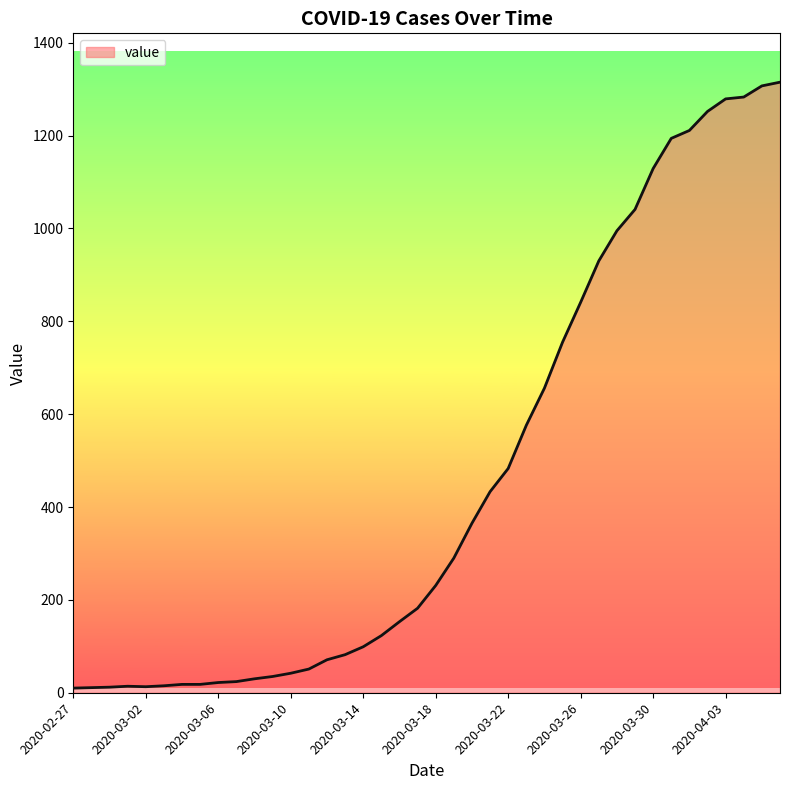

What is the difference between the maximum and minimum values?

1305